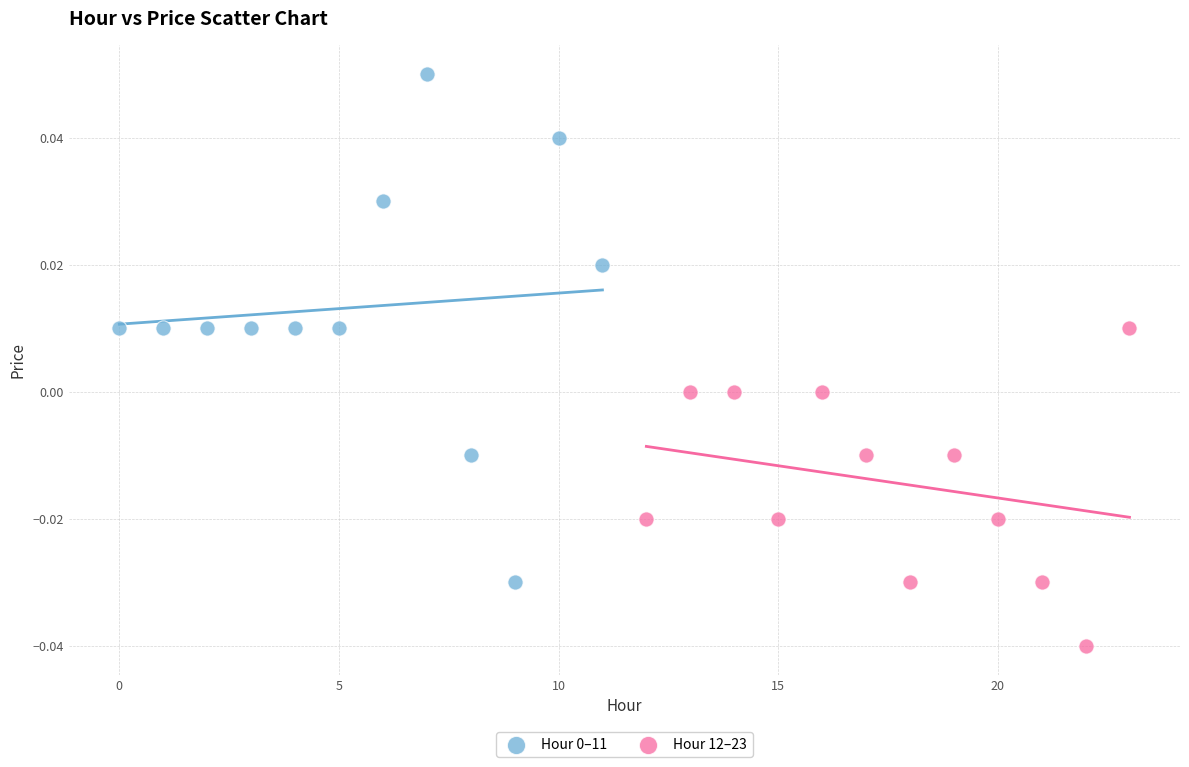

Which series reaches the minimum Y coordinate?

Hour 12–23